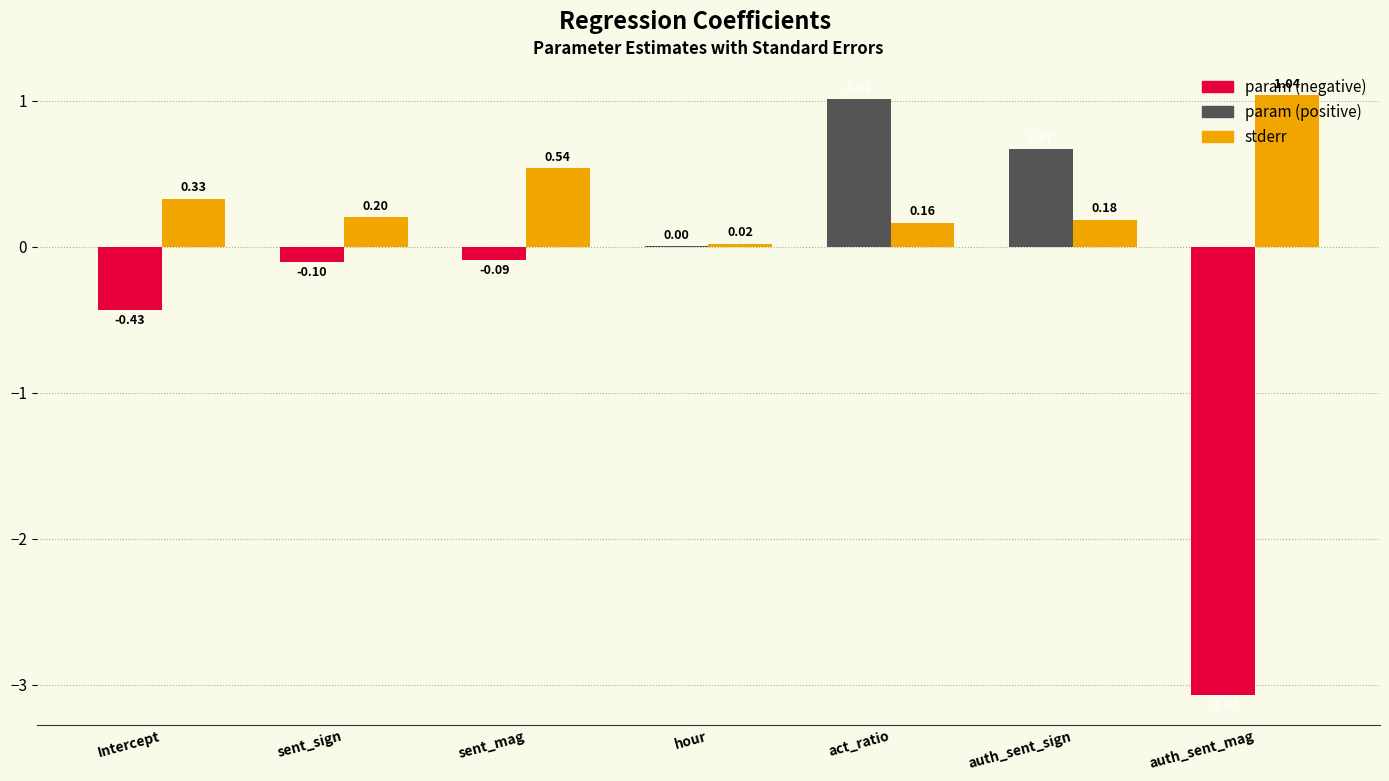

At which category does the chart reach its peak across all series?

auth_sent_mag